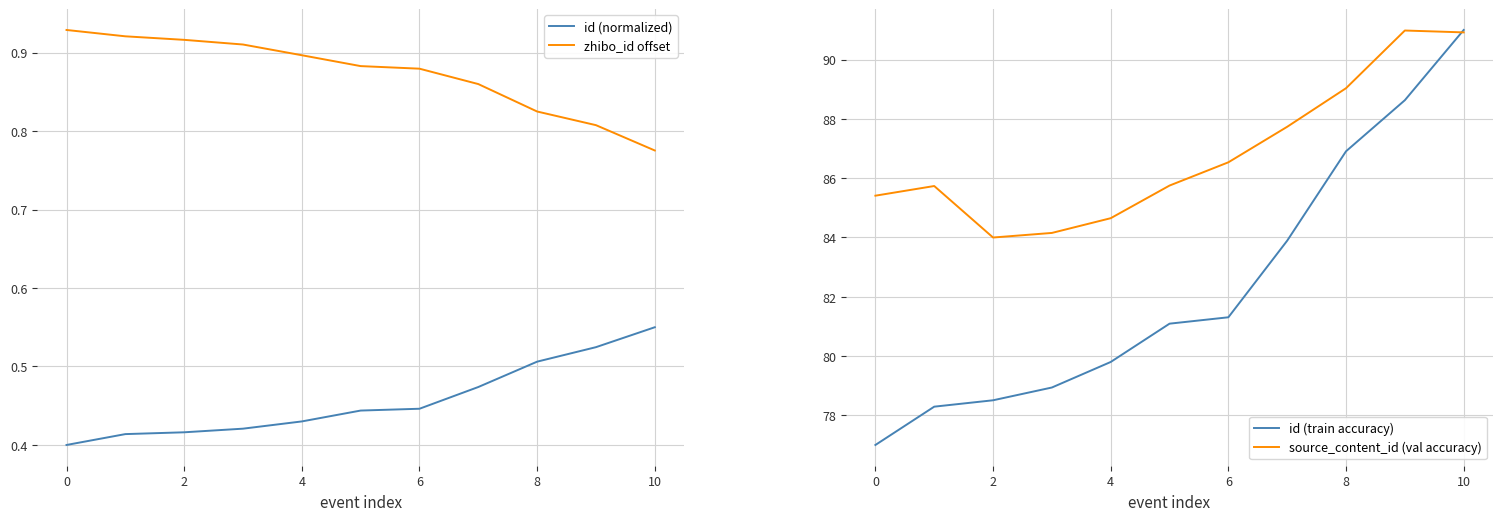

Reading right to left, transcribe all the data shown in this chart.

id (normalized): 0.6	0.5	0.5	0.5	0.4	0.4	0.4	0.4	0.4	0.4	0.4
zhibo_id offset: 0.8	0.8	0.8	0.9	0.9	0.9	0.9	0.9	0.9	0.9	0.9
id (train accuracy): 91.0	88.6	86.9	83.9	81.3	81.1	79.8	78.9	78.5	78.3	77.0
source_content_id (val accuracy): 90.9	91.0	89.0	87.7	86.5	85.8	84.7	84.2	84.0	85.7	85.4